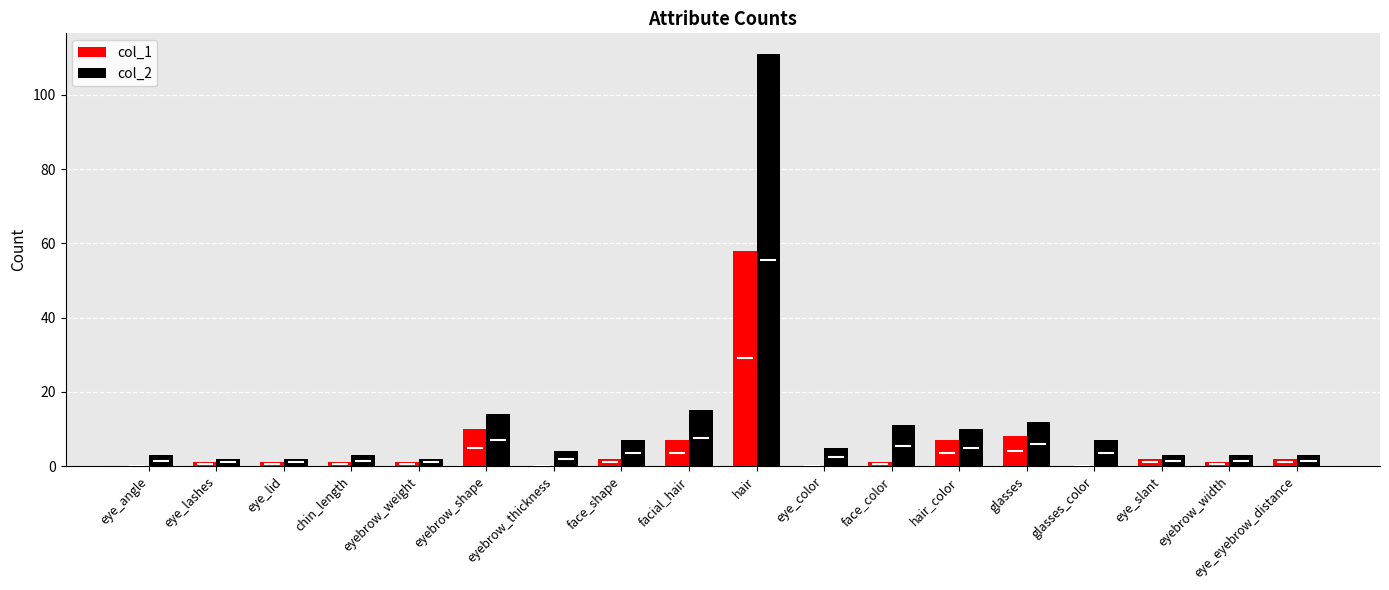

What is the sum of all col_2 values?

217